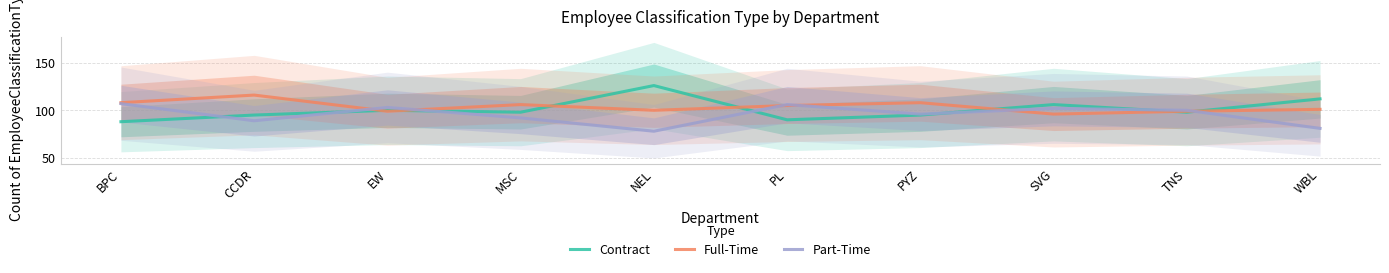

Which series has the largest total across all categories?

Full-Time